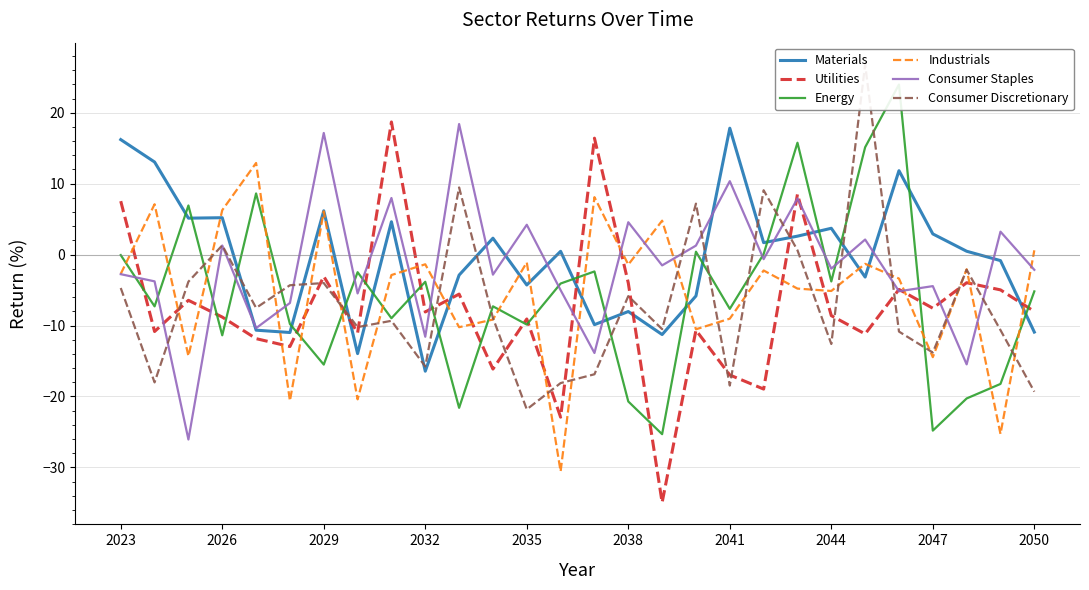

True or false: Consumer Staples has a value of -2.8 at 2023.

True